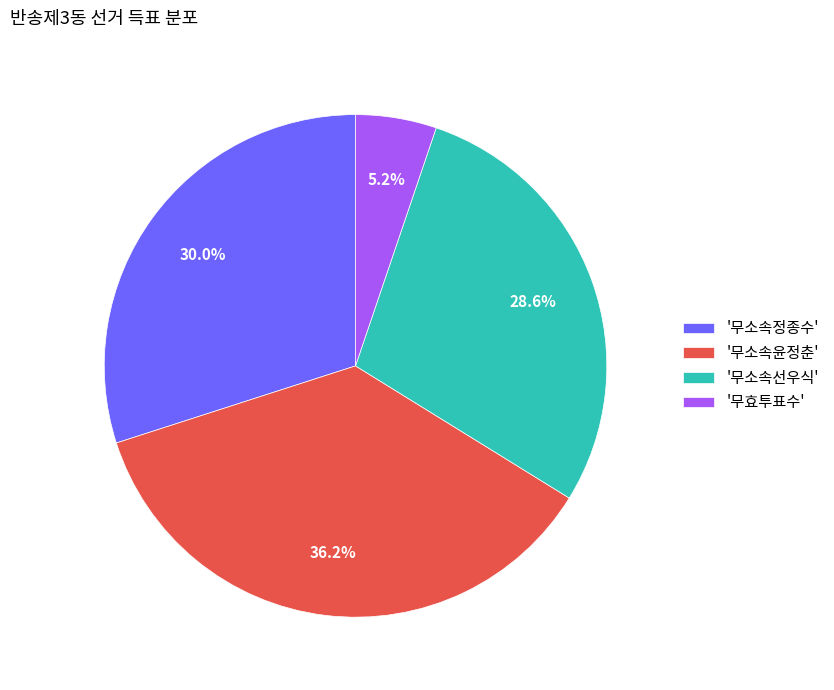

Does any single category account for the majority?

No